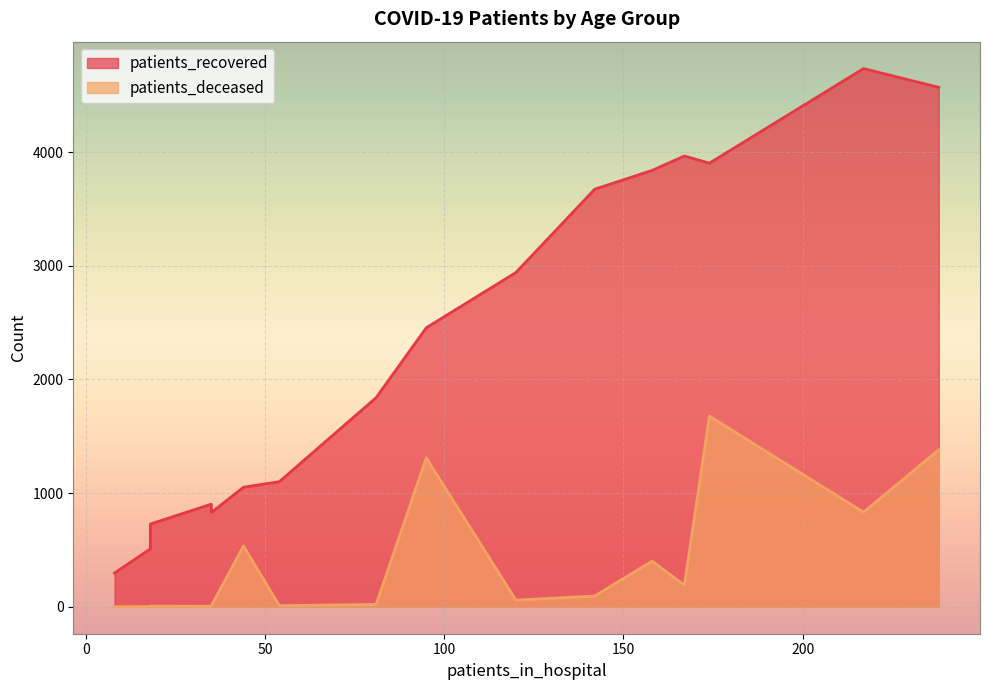

How many interior local valleys does the patients_recovered series have?

2